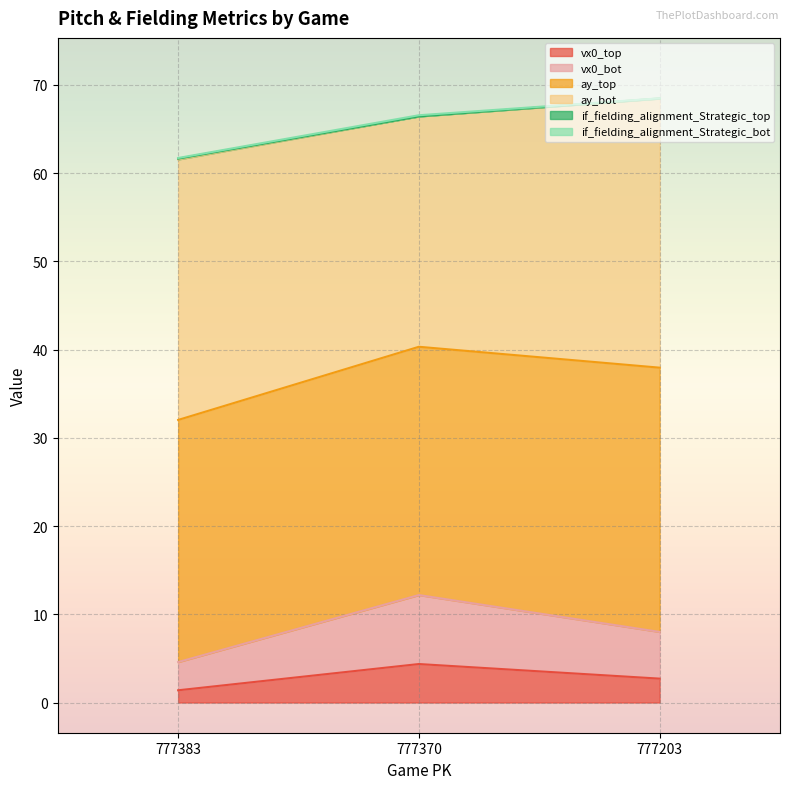

True or false: if_fielding_alignment_Strategic_top has a value of 56.1 at 777370.

False